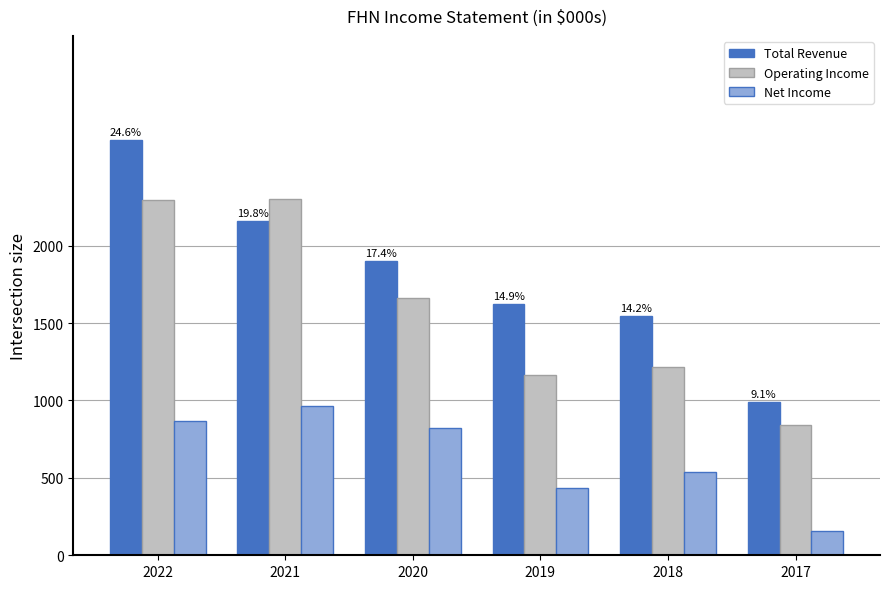

Which series changed the most between 2021 and 2020?

Operating Income